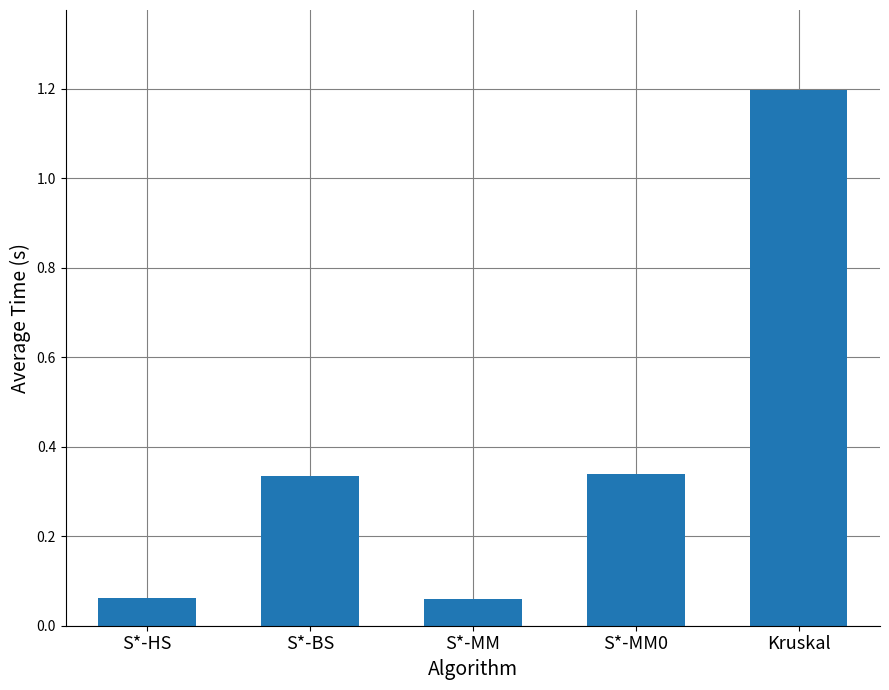

What position from the right is S*-HS?

5